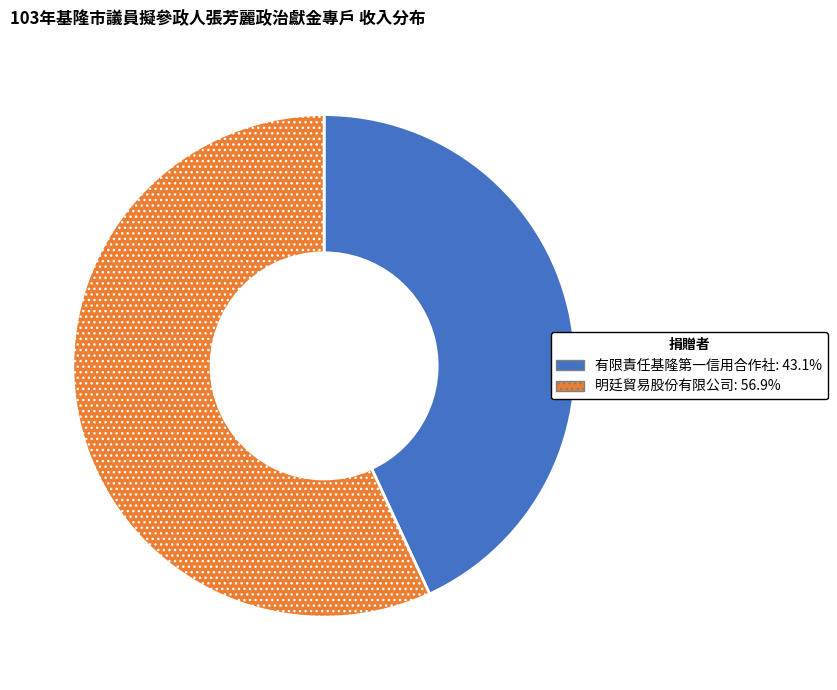

How many slices are in this pie chart?

2